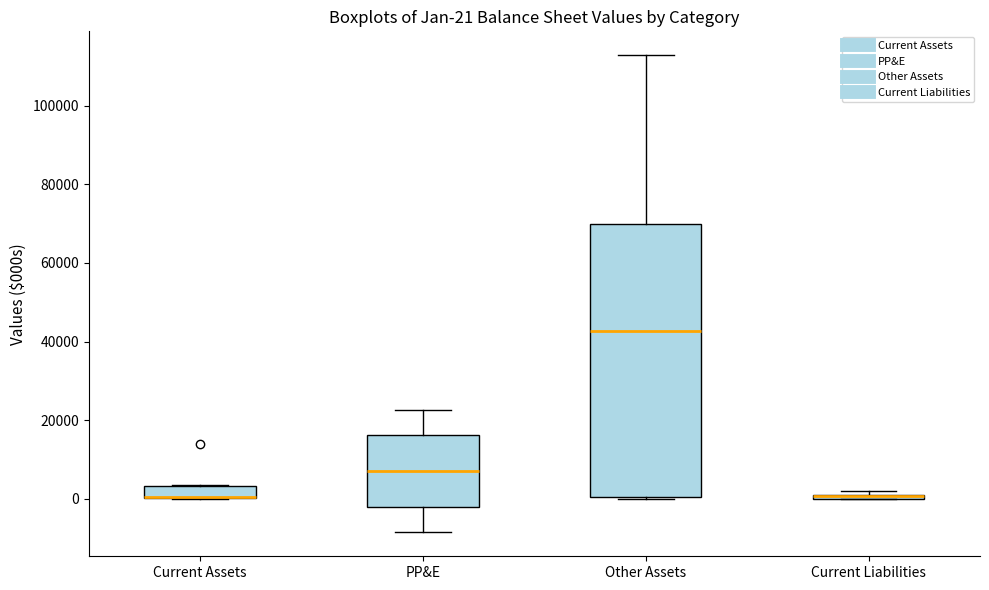

Comparing the boxes themselves (not the whiskers), which one is the tallest?

Other Assets